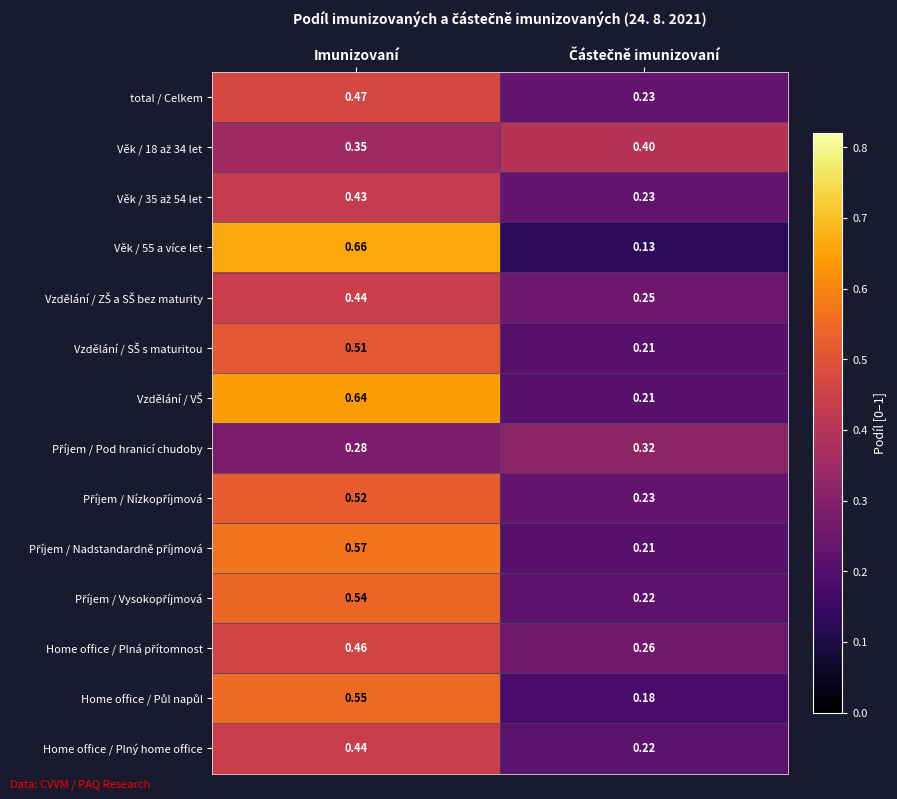

What is the spread (max minus min) of values at Imunizovaní?

0.4